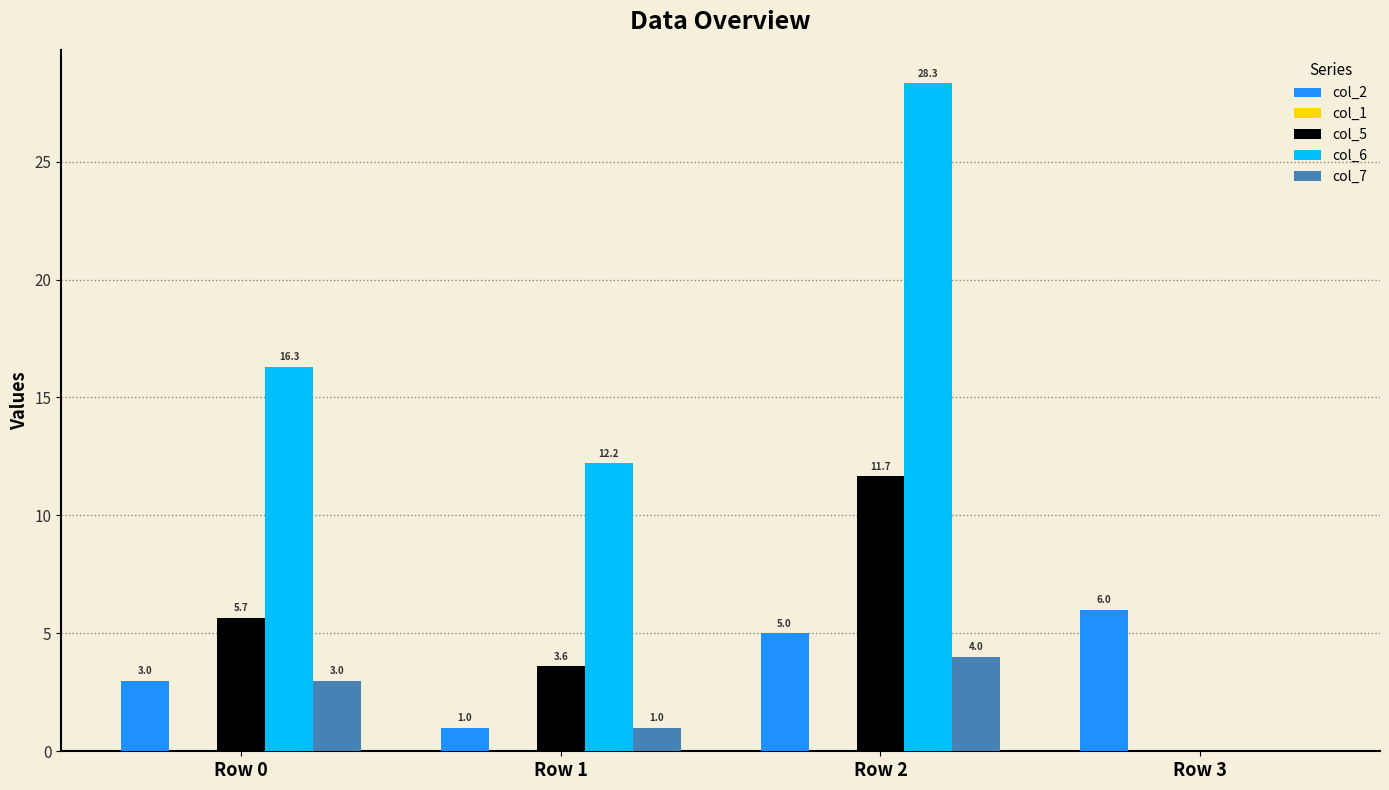

What is the maximum value for col_7?

4.0